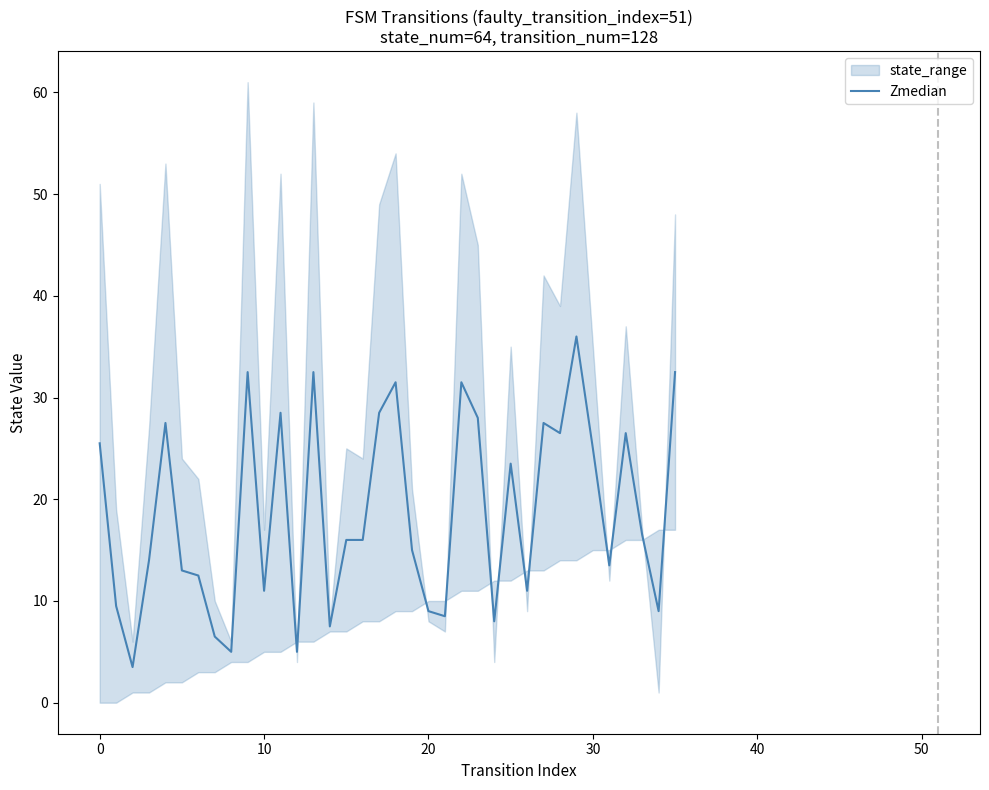

Which has a higher value, 30 or 12?

30